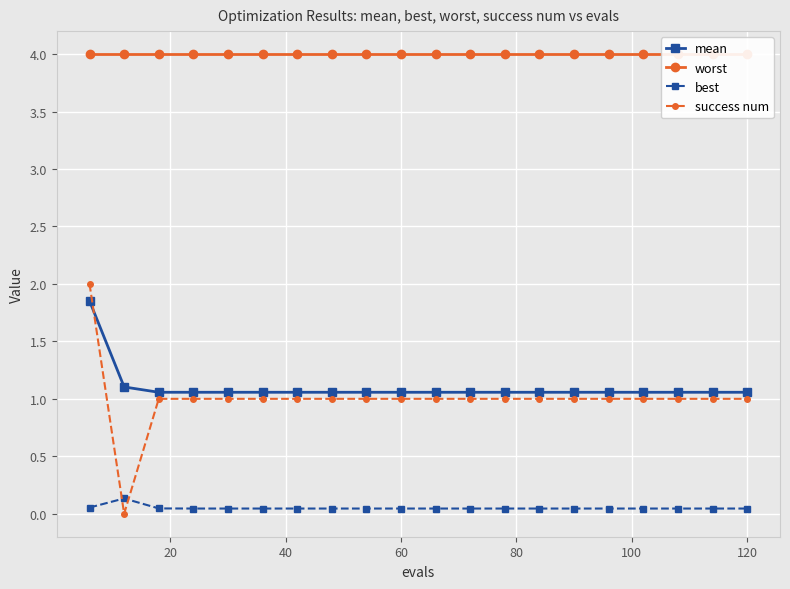

True or false: success num has a value of 1.3 at 120.

False